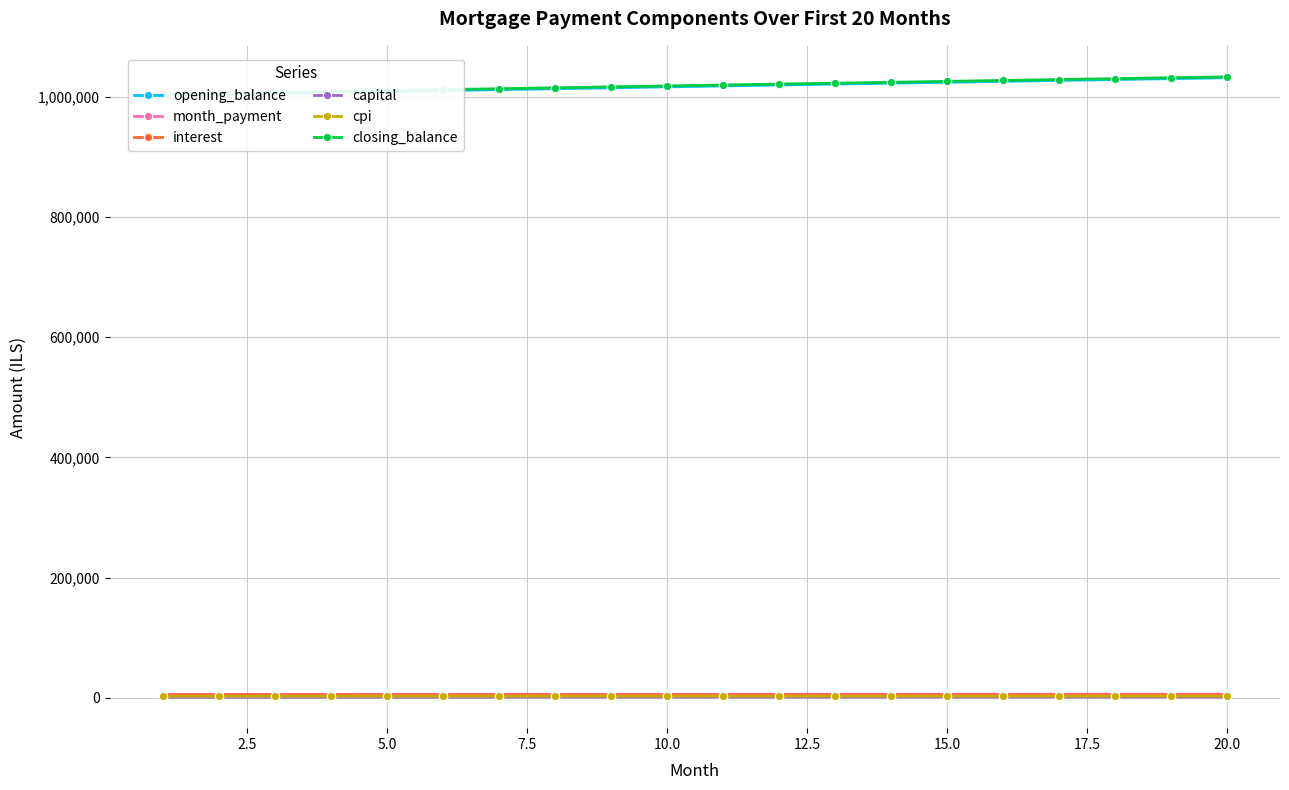

Reading left to right, extract all data points from this chart.

opening_balance: 1002666.7	1004240.0	1005809.6	1007375.3	1008937.1	1010494.9	1012048.6	1013598.2	1015143.5	1016684.6	1018221.3	1019753.6	1021281.4	1022804.6	1024323.1	1025836.9	1027345.9	1028850.0	1030349.2	1031843.3
month_payment: 5693.0	5708.2	5723.4	5738.7	5754.0	5769.3	5784.7	5800.1	5815.6	5831.1	5846.7	5862.3	5877.9	5893.6	5909.3	5925.1	5940.9	5956.7	5972.6	5988.5
interest: 4595.6	4602.8	4610.0	4617.1	4624.3	4631.4	4638.6	4645.7	4652.7	4659.8	4666.9	4673.9	4680.9	4687.9	4694.8	4701.8	4708.7	4715.6	4722.4	4729.3
capital: 1097.5	1105.5	1113.5	1121.6	1129.7	1137.9	1146.2	1154.5	1162.9	1171.3	1179.8	1188.4	1197.0	1205.7	1214.5	1223.3	1232.2	1241.1	1250.2	1259.2
cpi: 2670.8	2675.0	2679.2	2683.3	2687.5	2691.6	2695.7	2699.8	2703.9	2708.0	2712.1	2716.2	2720.2	2724.3	2728.3	2732.3	2736.3	2740.3	2744.3	2748.2
closing_balance: 1004240.0	1005809.6	1007375.3	1008937.1	1010494.9	1012048.6	1013598.2	1015143.5	1016684.6	1018221.3	1019753.6	1021281.4	1022804.6	1024323.1	1025836.9	1027345.9	1028850.0	1030349.2	1031843.3	1033332.3